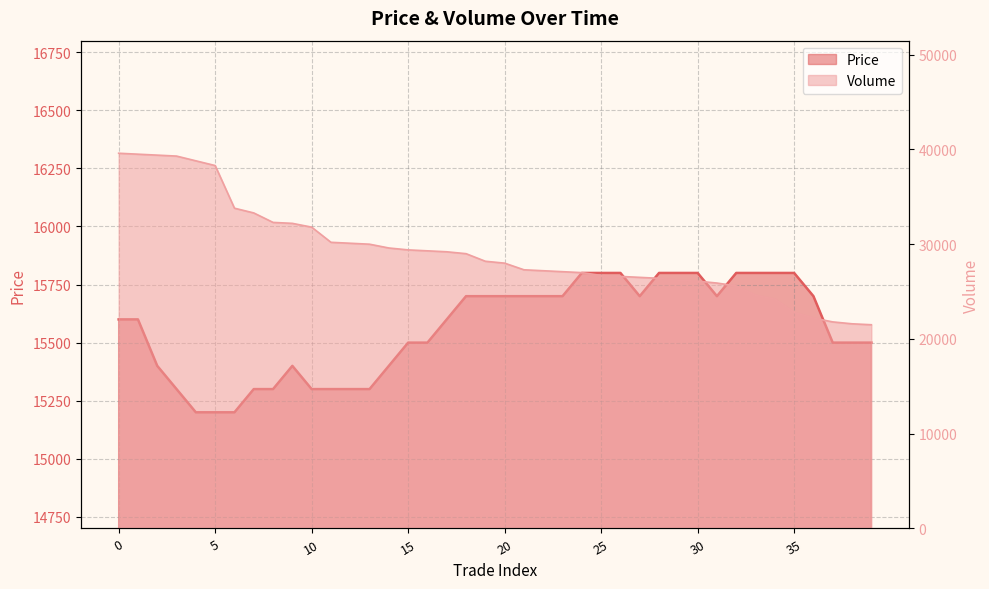

What are all the series names shown in the legend?

Price, Volume